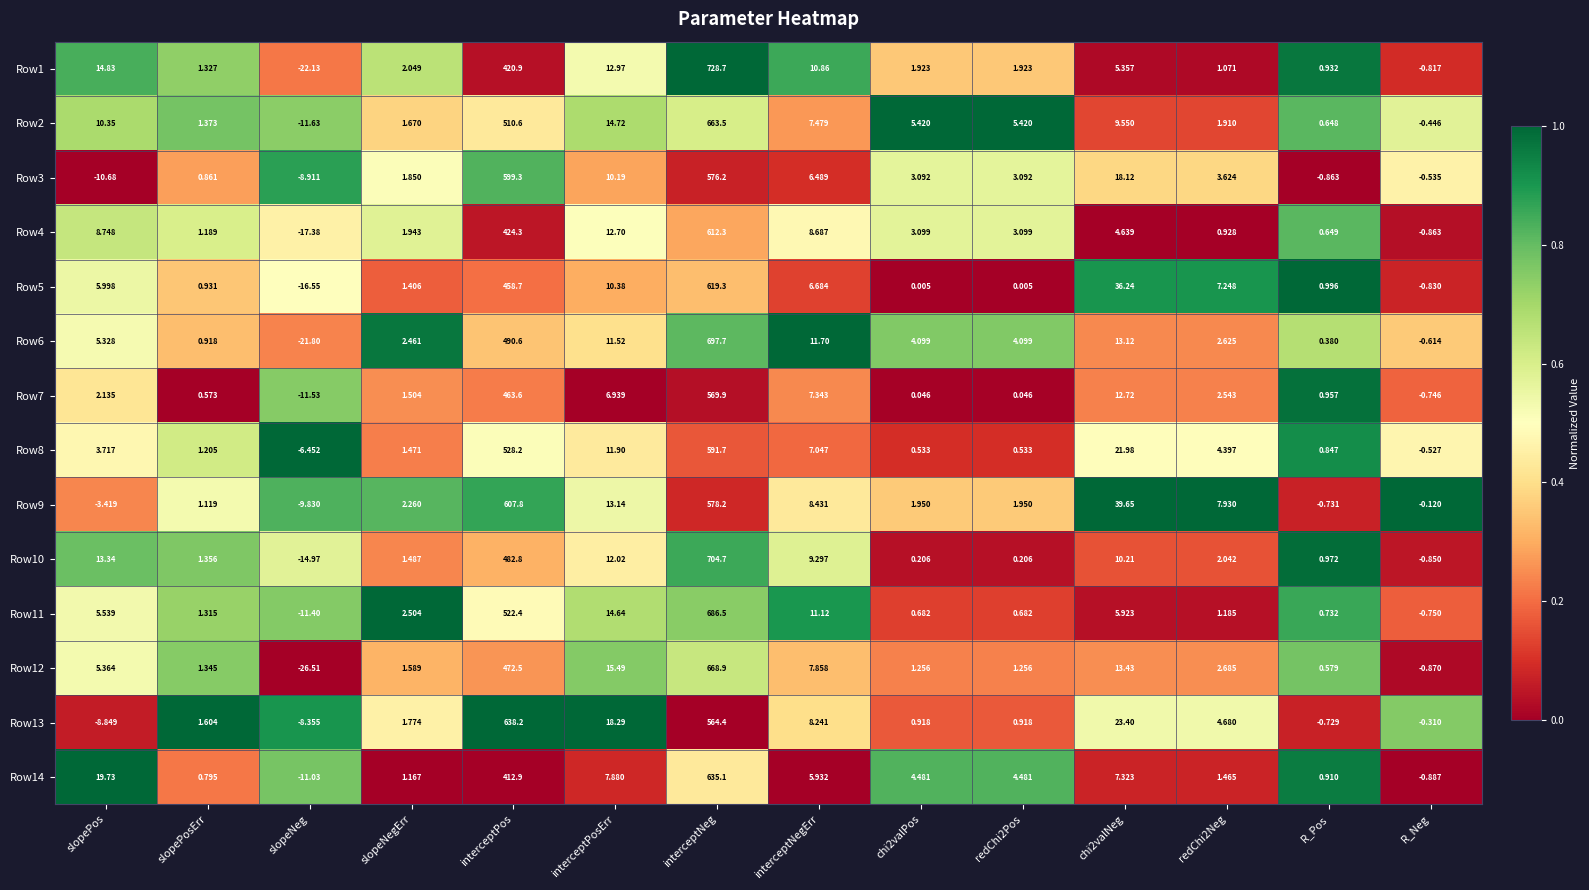

At which label does Row12 first exceed 2?

slopePos